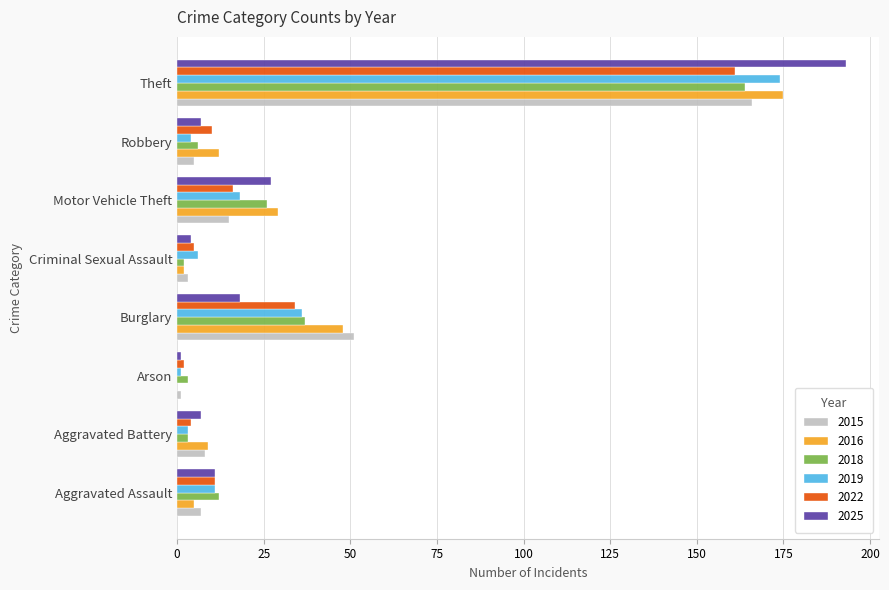

What is the approximate value of 2022 at Motor Vehicle Theft?

16